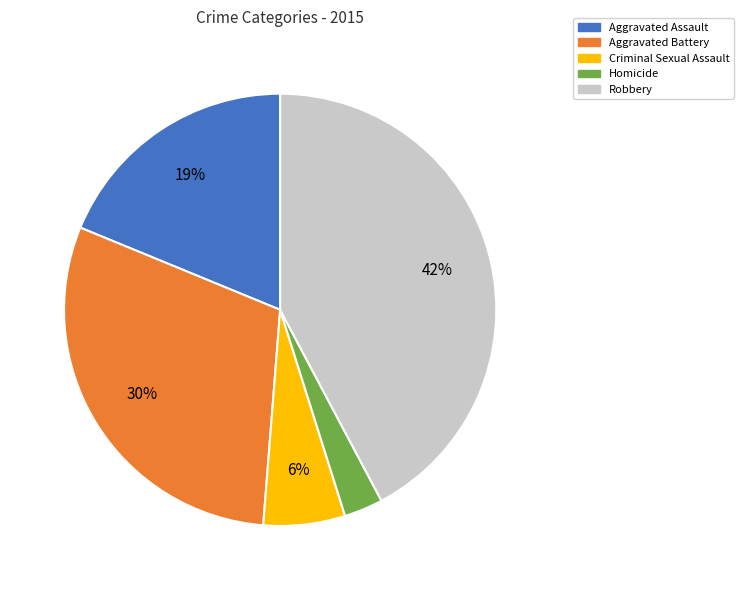

Does Homicide account for over 50% of the chart?

No